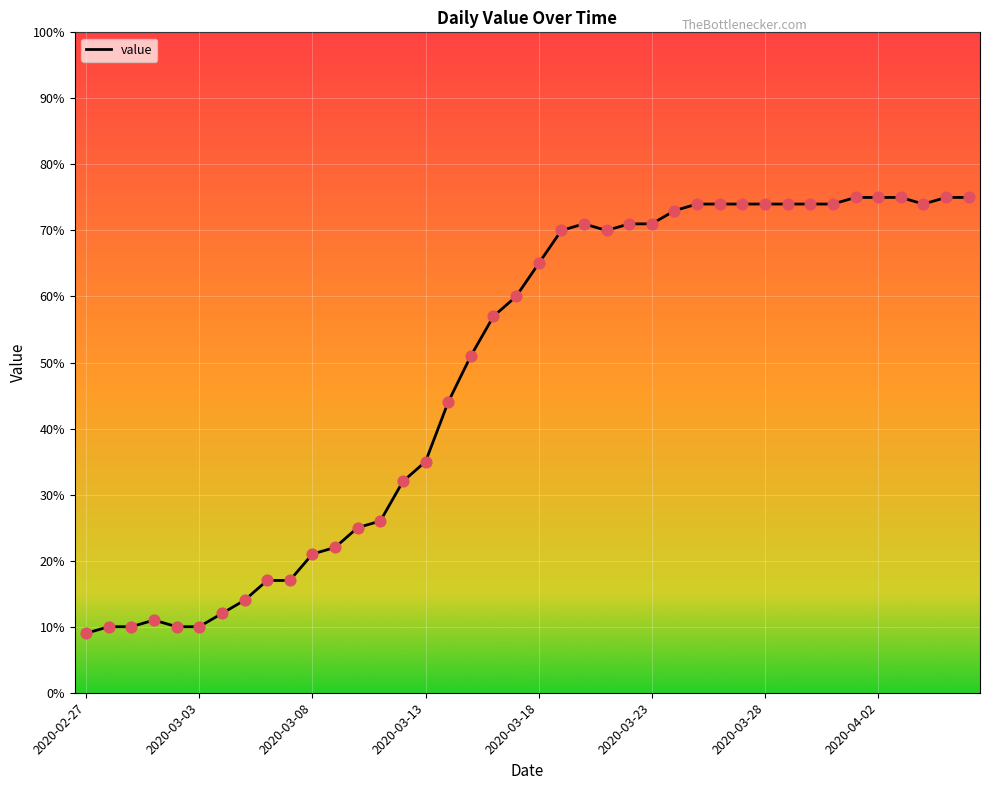

What is the minimum value shown in the chart?

9